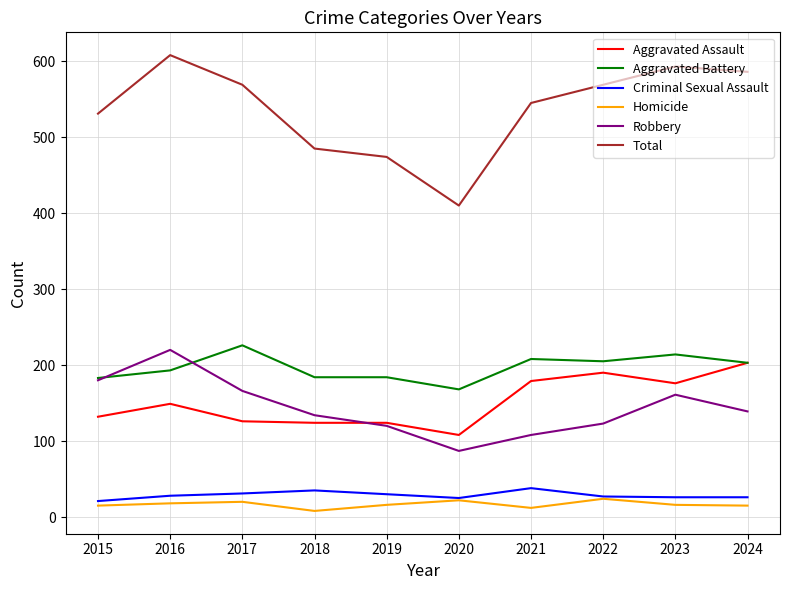

What is the difference between the second highest and second lowest values in the Aggravated Battery series?

31